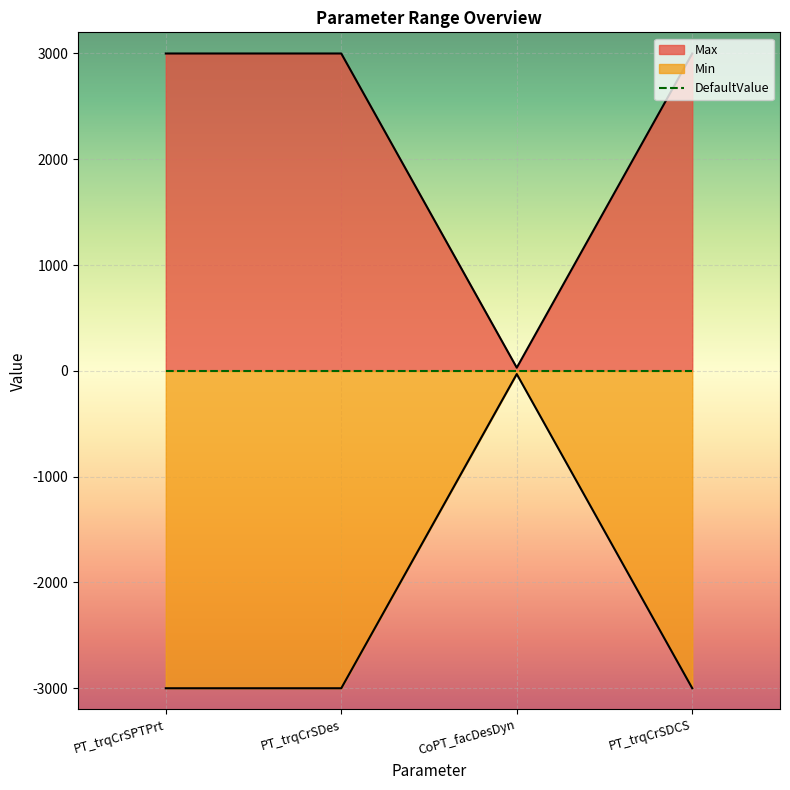

List the labels in order of value, smallest first.

CoPT_facDesDyn, PT_trqCrSPTPrt, PT_trqCrSDes, PT_trqCrSDCS